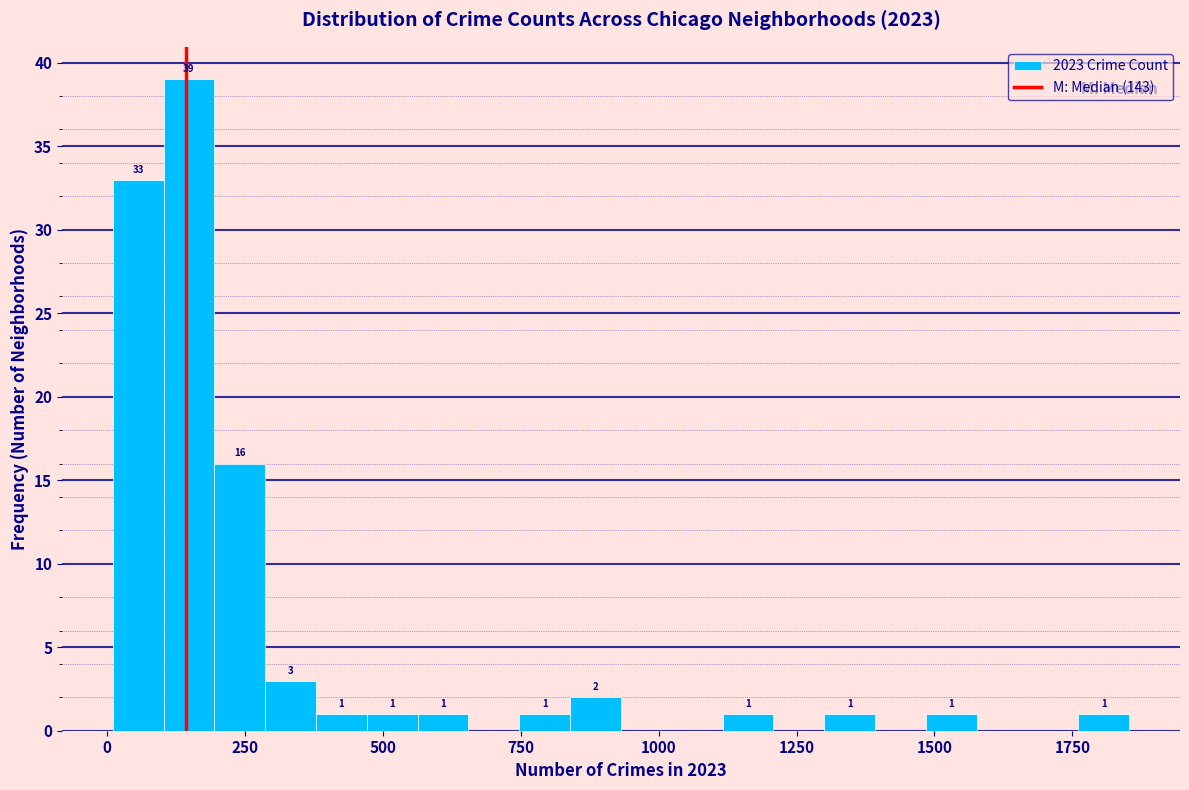

Read against the x-axis, roughly where is the centre of the tallest bar?

150